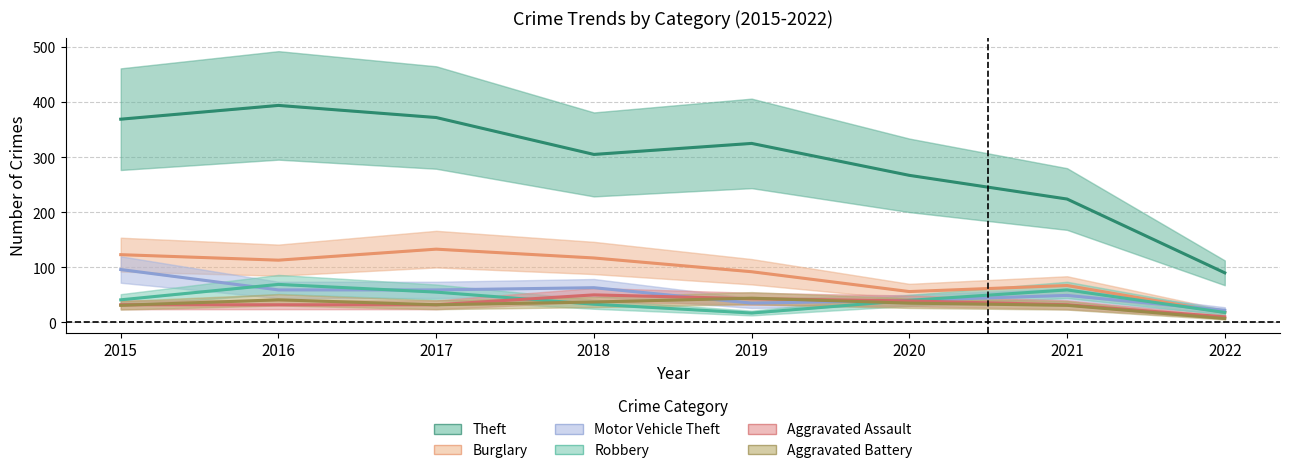

Which has a higher value, 2016 or 2021?

2016